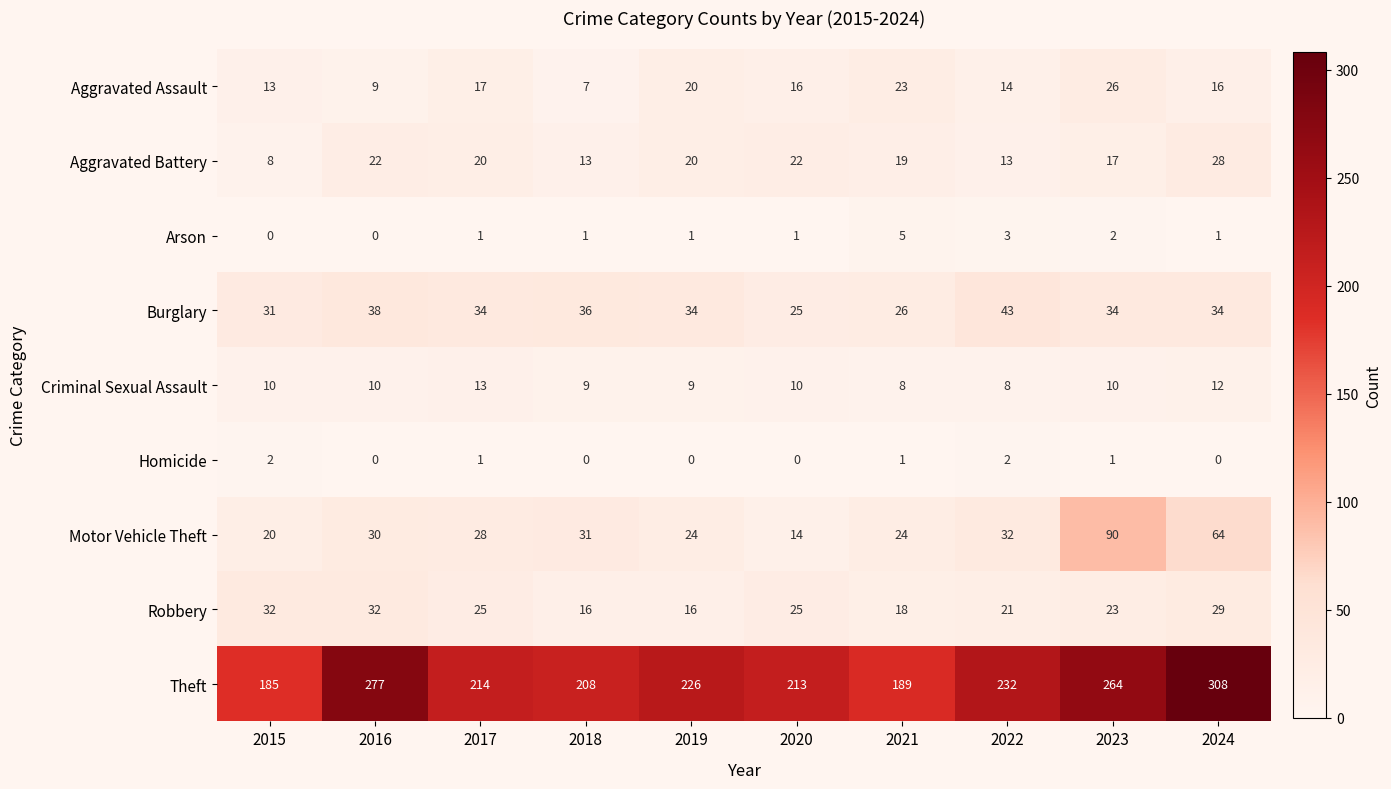

What is the spread (max minus min) of values at 2024?

308